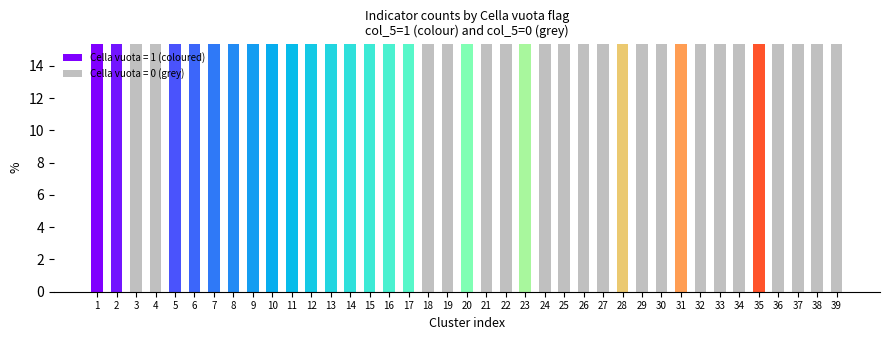

What is the total value across all series at 15?

15.4